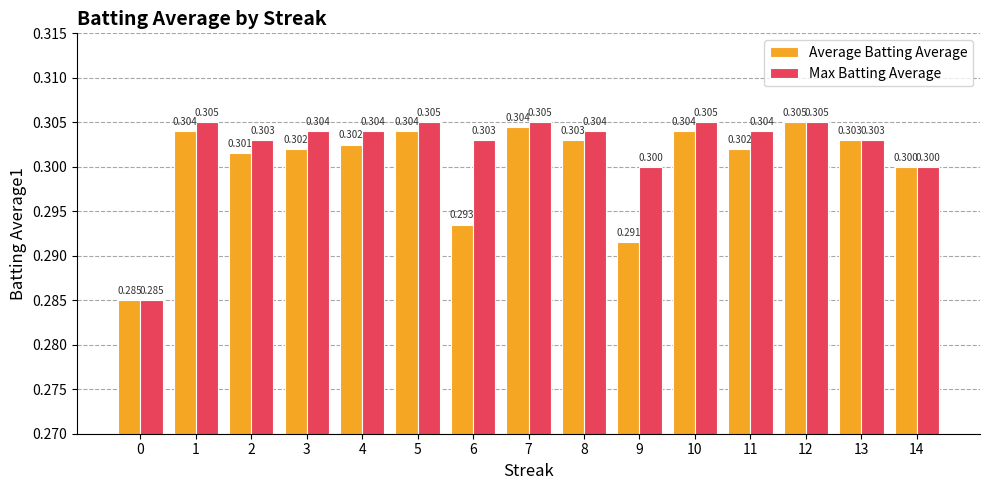

What is the sum of all Average Batting Average values?

4.5